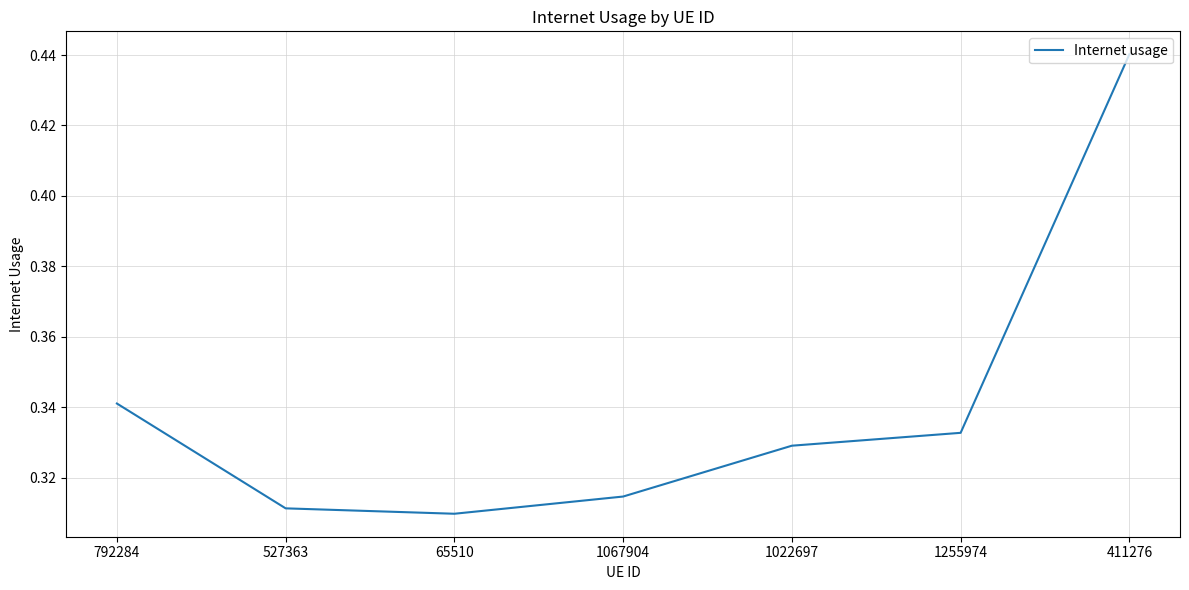

List the labels in order of value, smallest first.

65510, 527363, 1067904, 1022697, 1255974, 792284, 411276